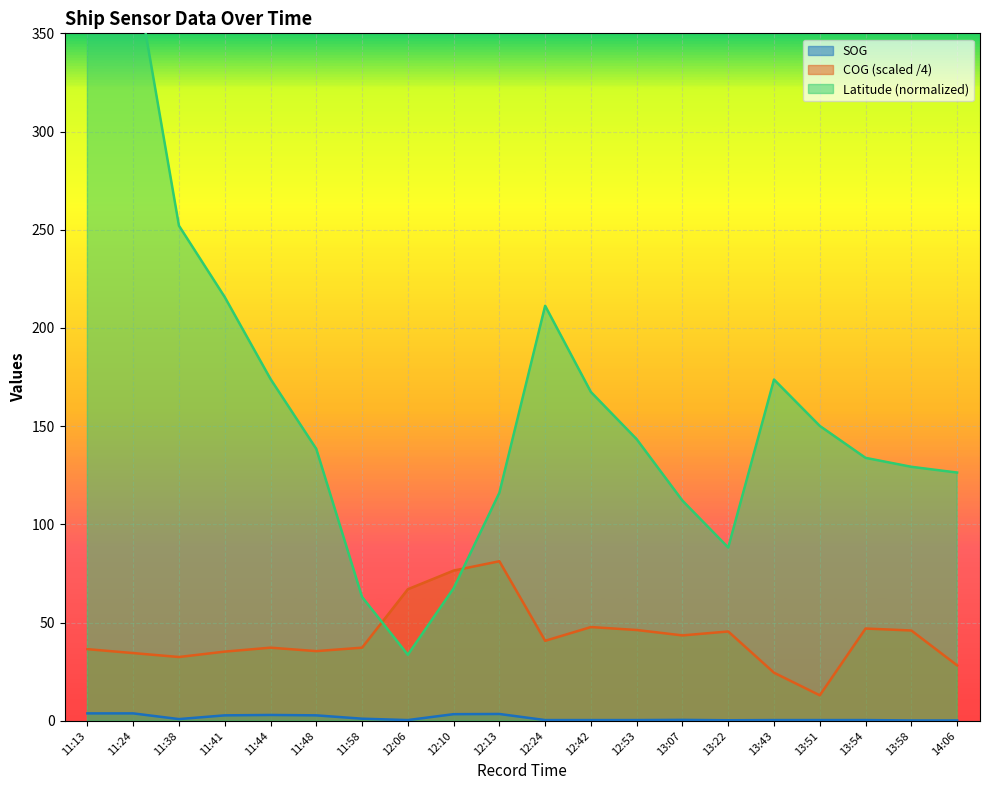

True or false: SOG has more than 0 points higher than both neighbors.

True